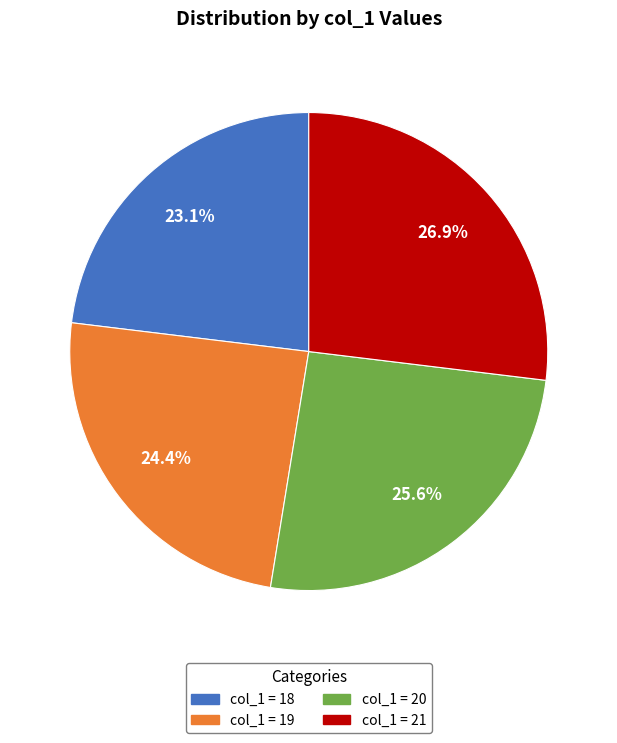

Which category has the biggest portion of the pie?

col_1 = 21